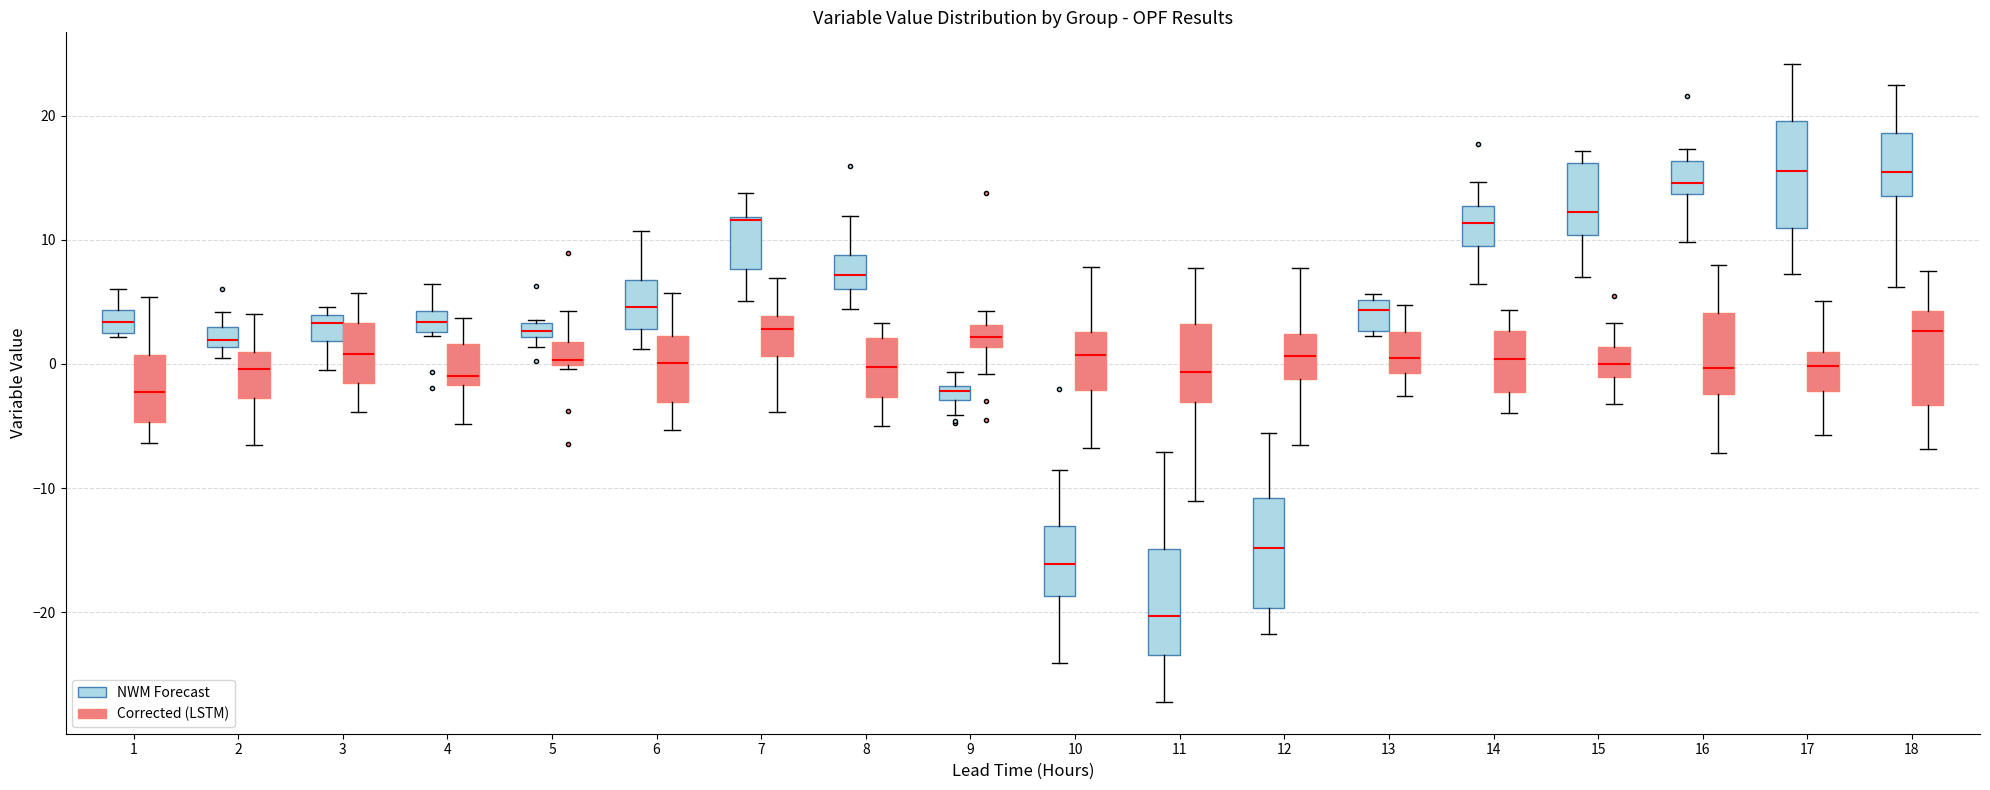

Where is the lower edge of the box for 3 (NWM Forecast) on the y-axis? The values are not printed on the chart, so give them approximately, as read against the axis.

2